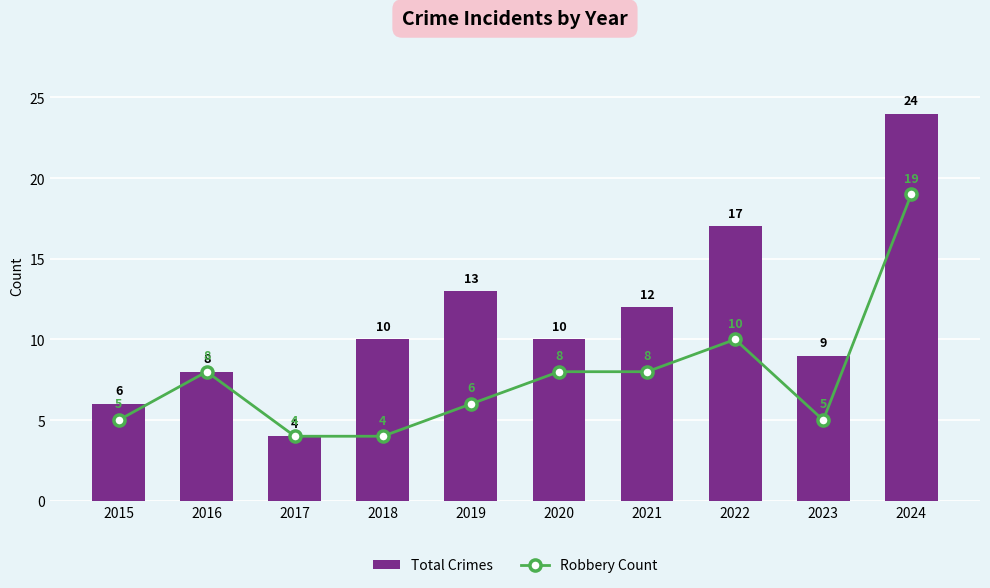

Which category has the highest value across all series?

2024